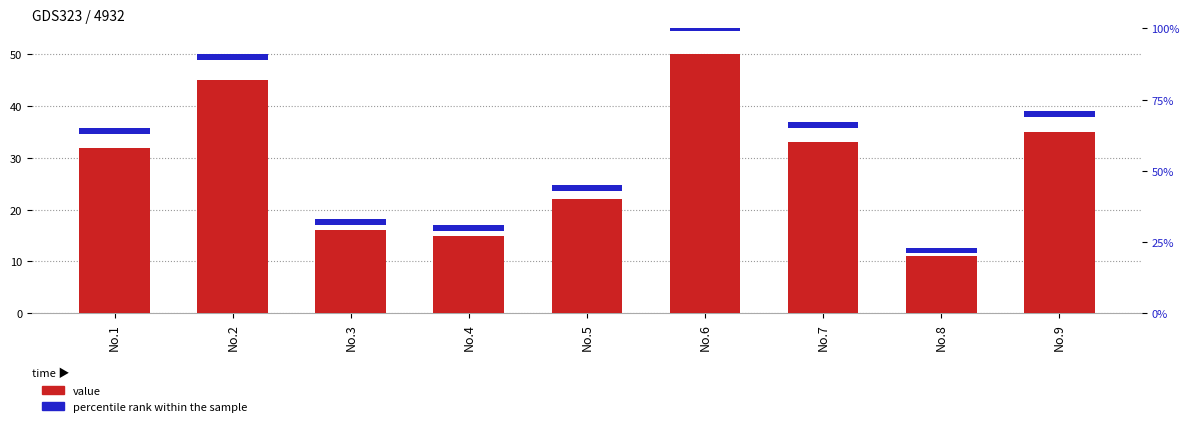

Is the value of percentile rank within the sample at No.2 greater than the value of value at No.4?

No